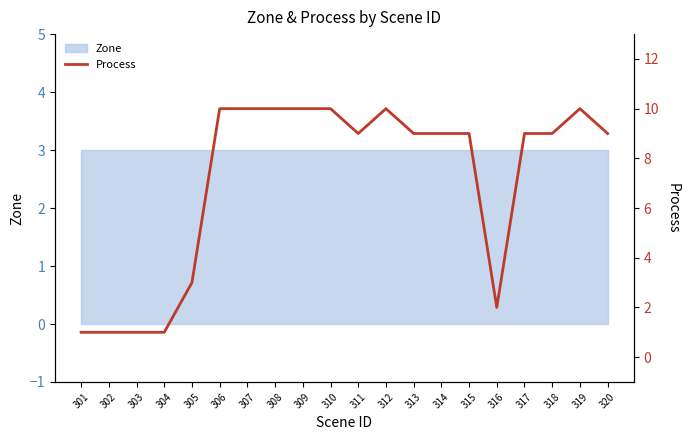

What is the approximate value at 306?

10